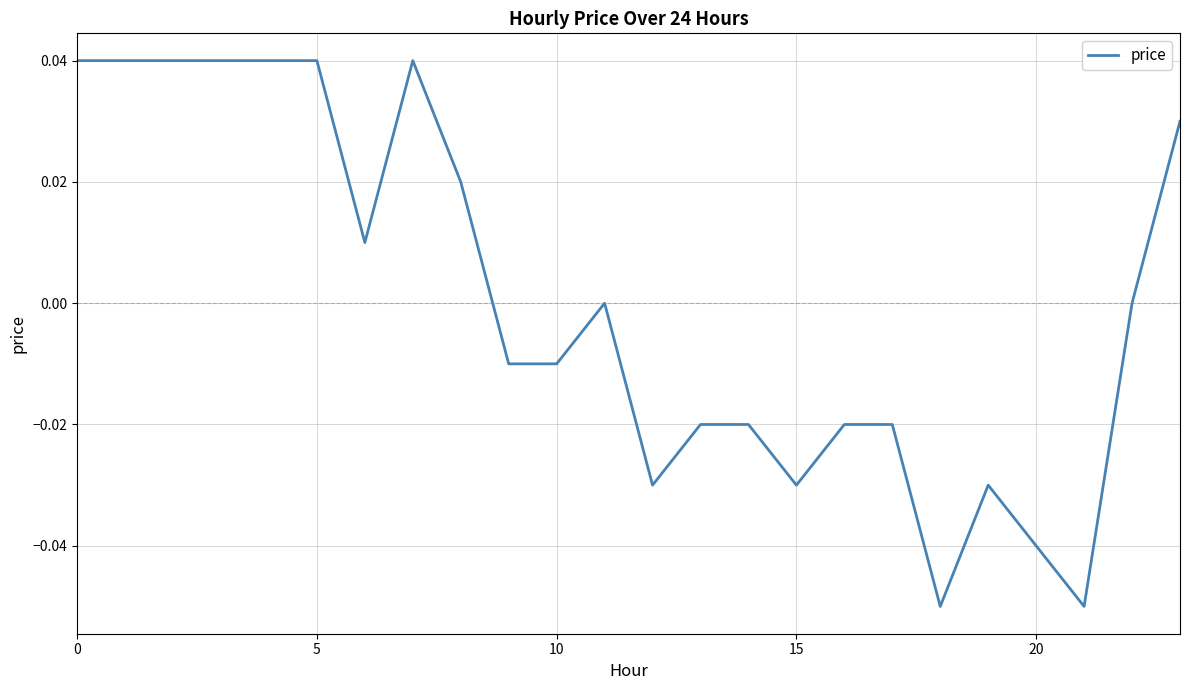

Does the chart display data point markers on the line(s)?

No